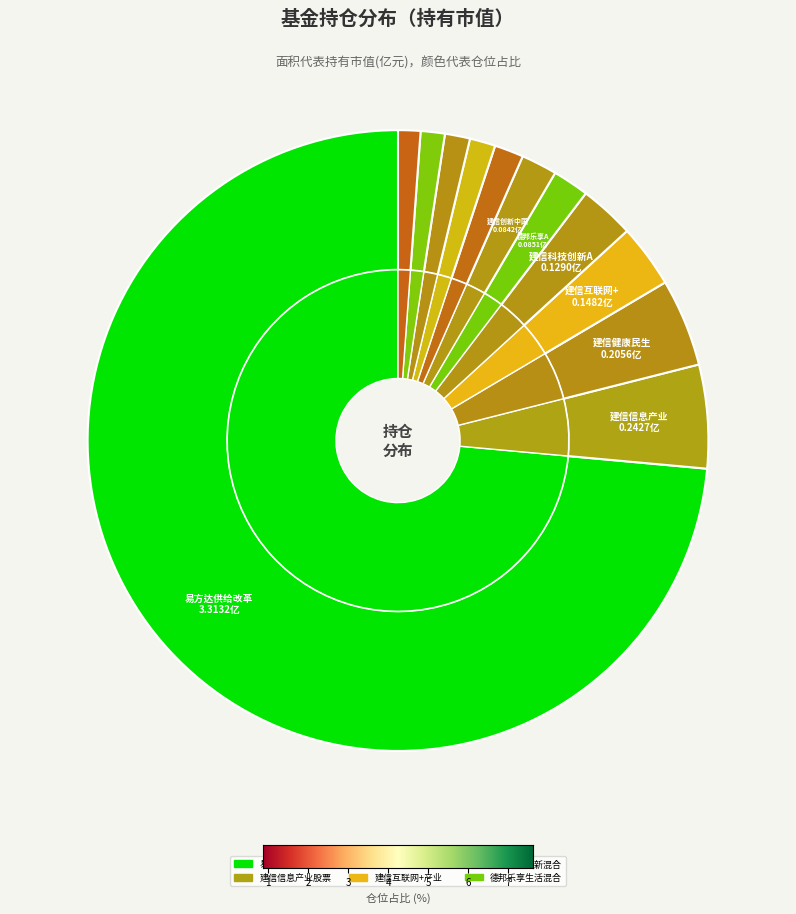

What is the total percentage of 建信信息产业股票 and 建信创新中国混合?

7.3%